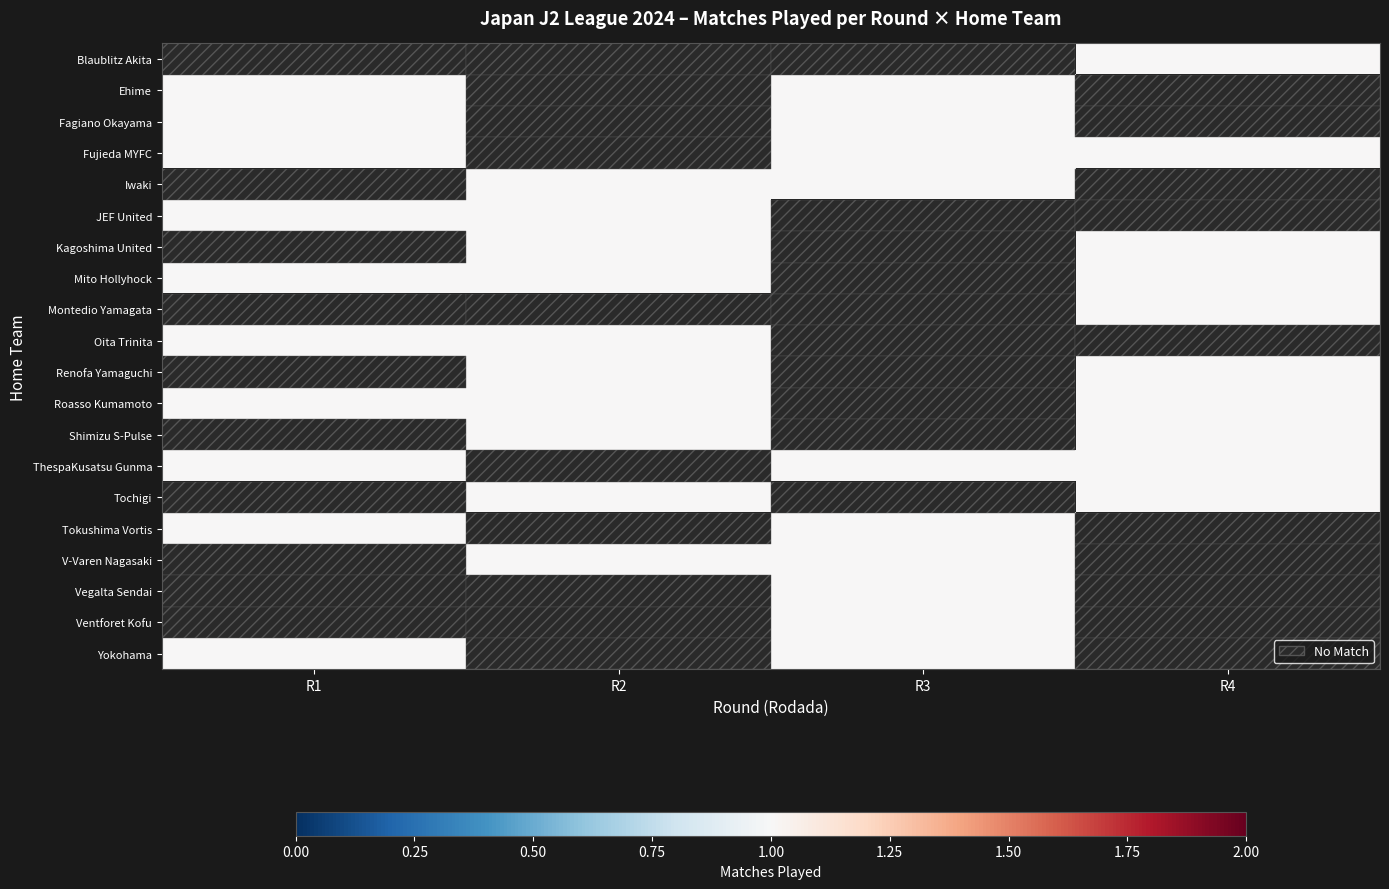

Which has a higher value, R1 or R3?

R1